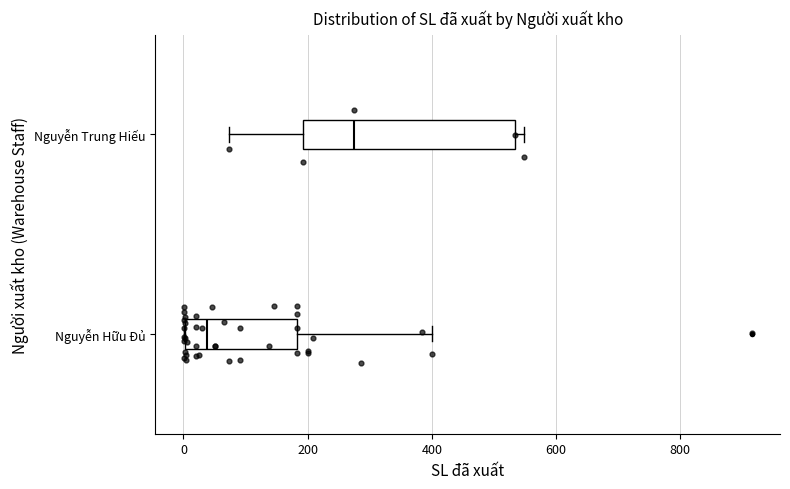

Reading bottom to top, transcribe this box plot: for each box, give where its median line is, the range the box spans, and where its two whiskers end, as read against the x-axis. The values are not printed on the chart, so give them approximately, as read against the axis.

Nguyễn Hữu Đủ: median 40, box 0 to 180, whiskers 0 to 400
Nguyễn Trung Hiếu: median 280, box 200 to 540, whiskers 80 to 540 (just right of the box's right edge)